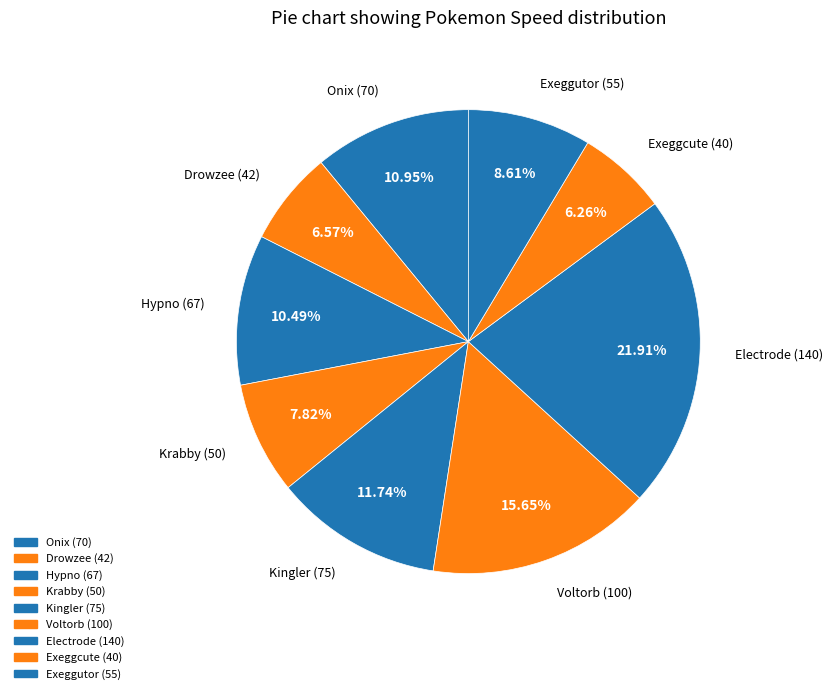

Which has a higher value, Krabby or Kingler?

Kingler